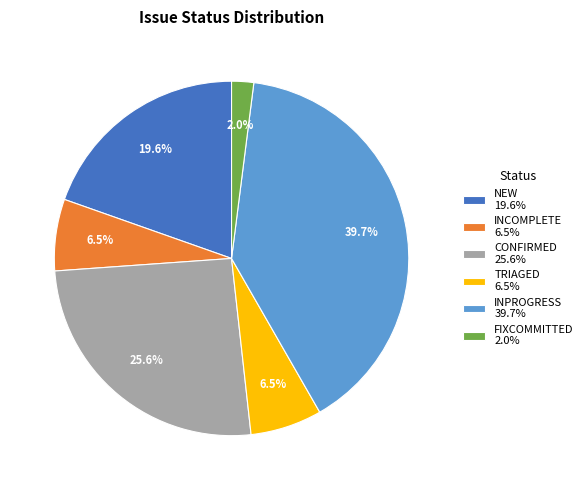

True or false: TRIAGED accounts for 20% of the total.

False